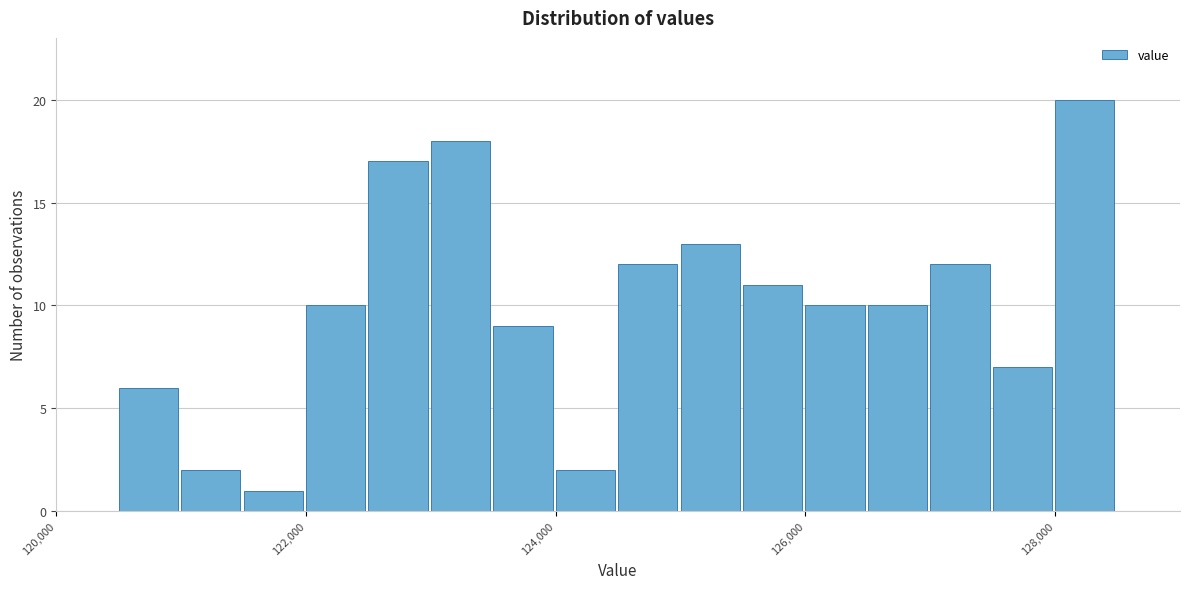

Read against the x-axis, roughly where is the centre of the tallest bar?

128200